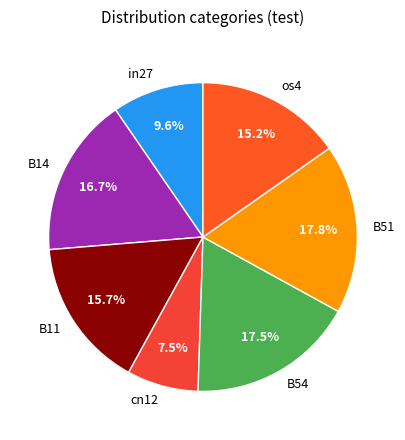

Is there any slice that represents more than half of the pie?

No